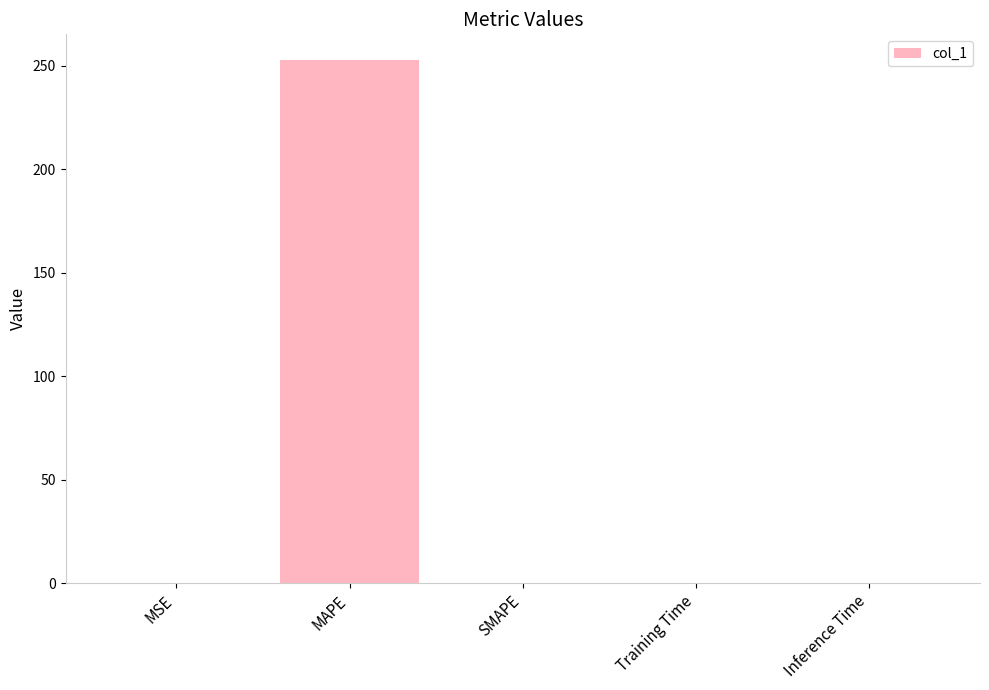

The chart shows a value of 0.0 at SMAPE. True or false?

True